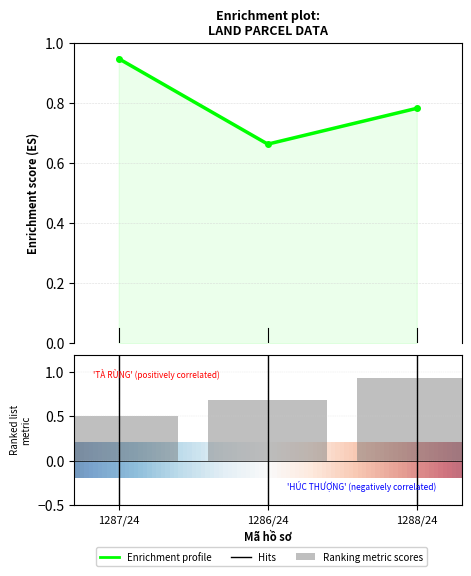

At how many categories does at least one series exceed 0?

3